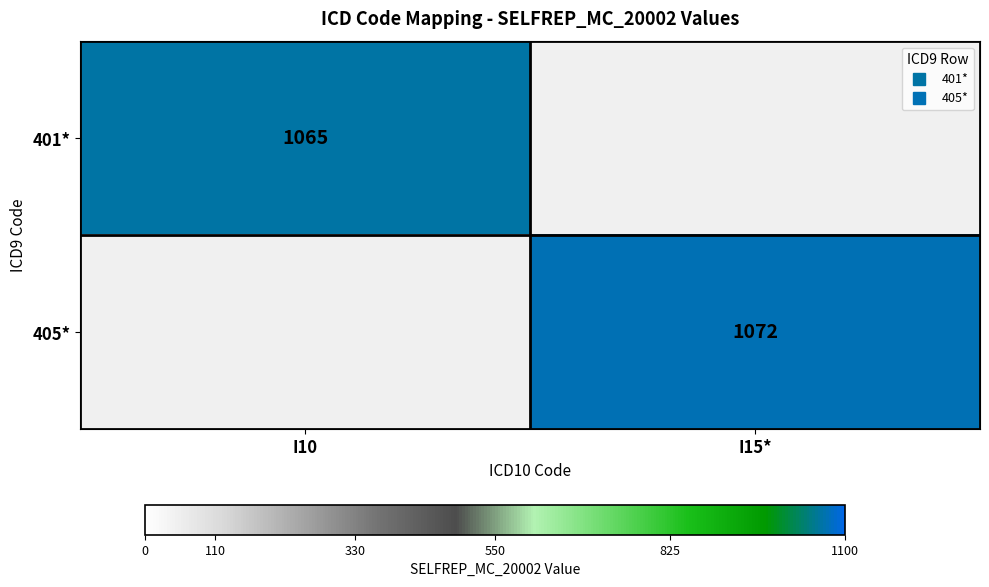

List the labels in order of 405* value, largest first.

I15*, I10